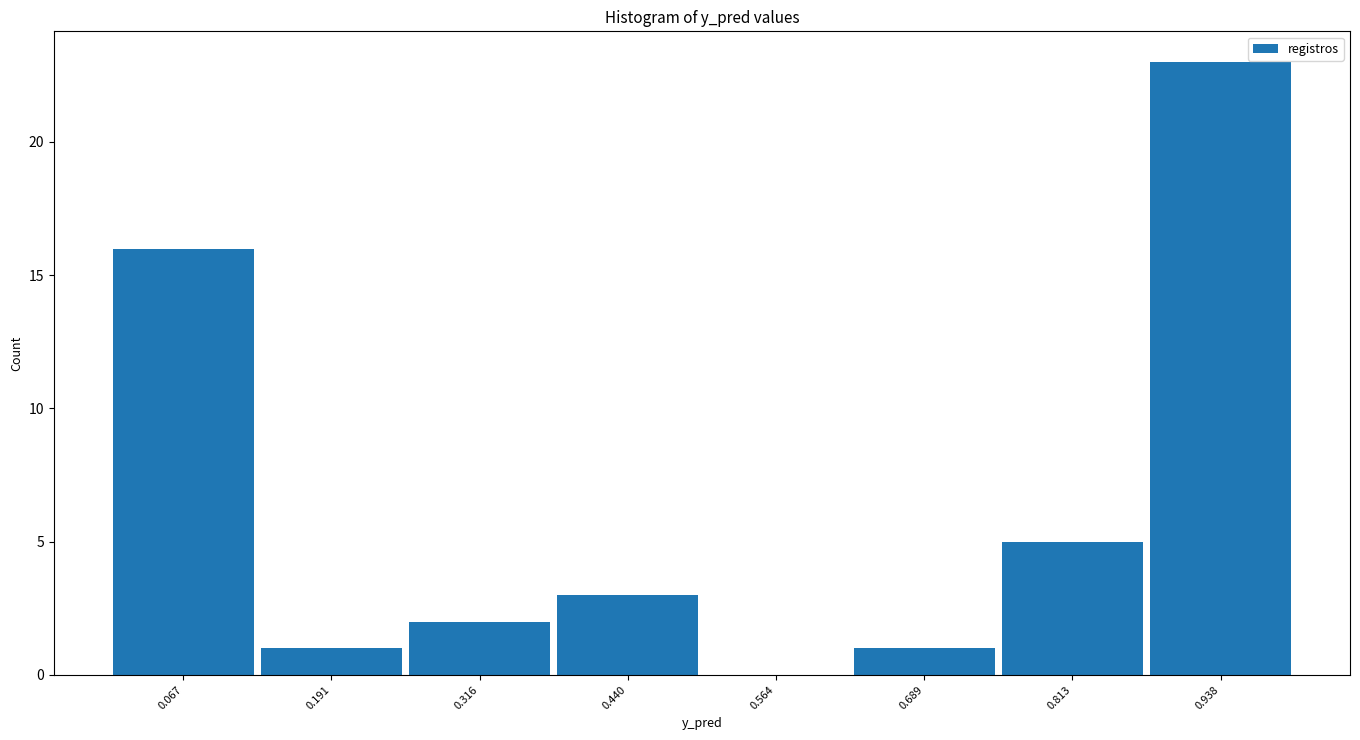

Reading left to right, list every bar in this chart as the range it spans on the x-axis followed by its height. Neither the bar edges nor the heights are printed on the chart, so give them approximately, as read against the axes.

0.00 to 0.12: 16
0.12 to 0.26: 1
0.26 to 0.38: 2
0.38 to 0.50: 3
0.50 to 0.62: 0
0.62 to 0.76: 1
0.76 to 0.88: 5
0.88 to 1.00: 23